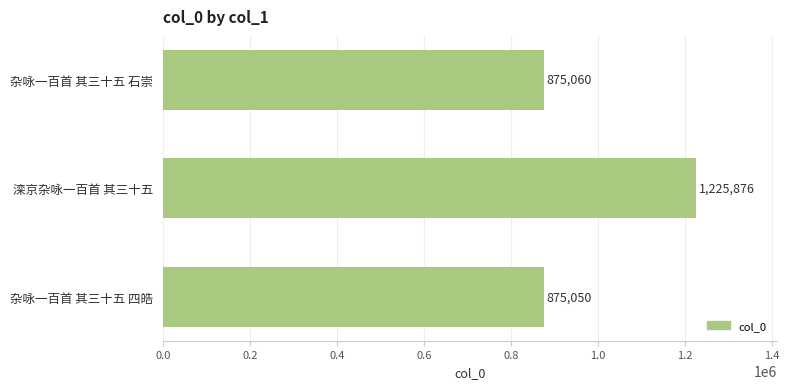

Rank the categories by value from lowest to highest.

杂咏一百首 其三十五 四皓, 杂咏一百首 其三十五 石崇, 滦京杂咏一百首 其三十五